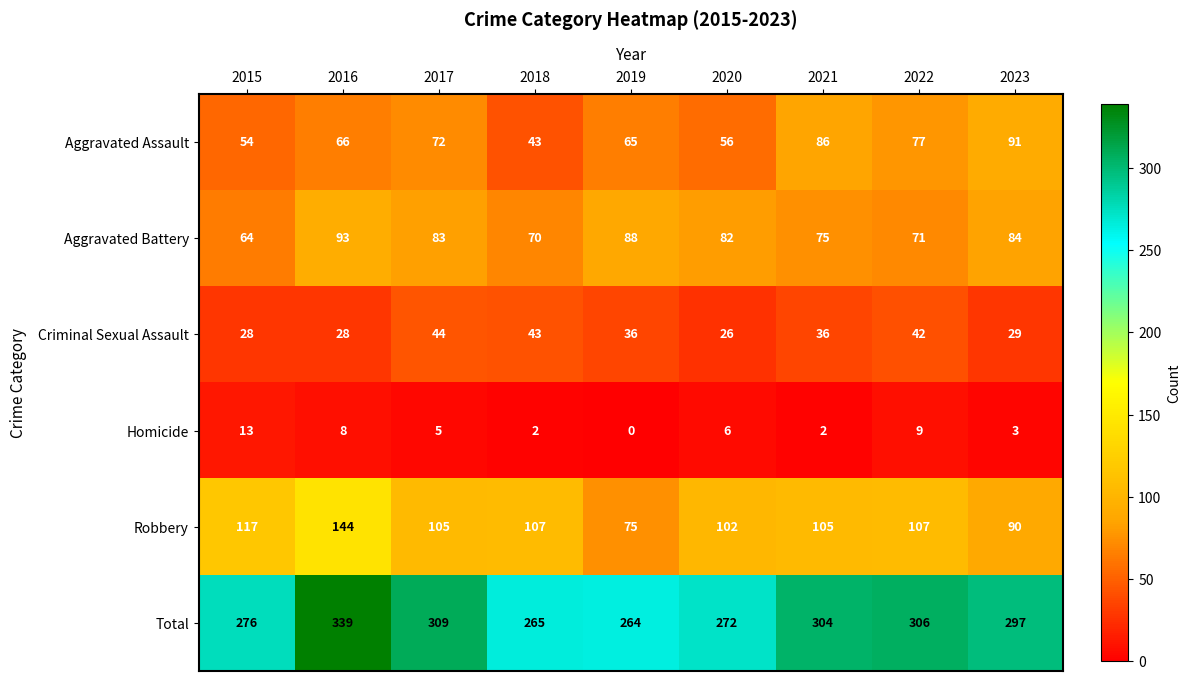

How many series are shown in this chart?

6